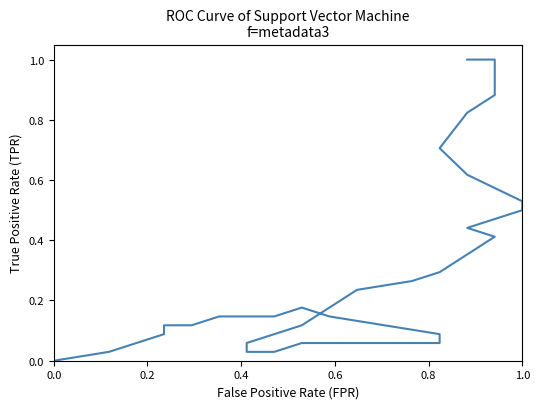

What is the difference between the maximum and minimum values?

1.0